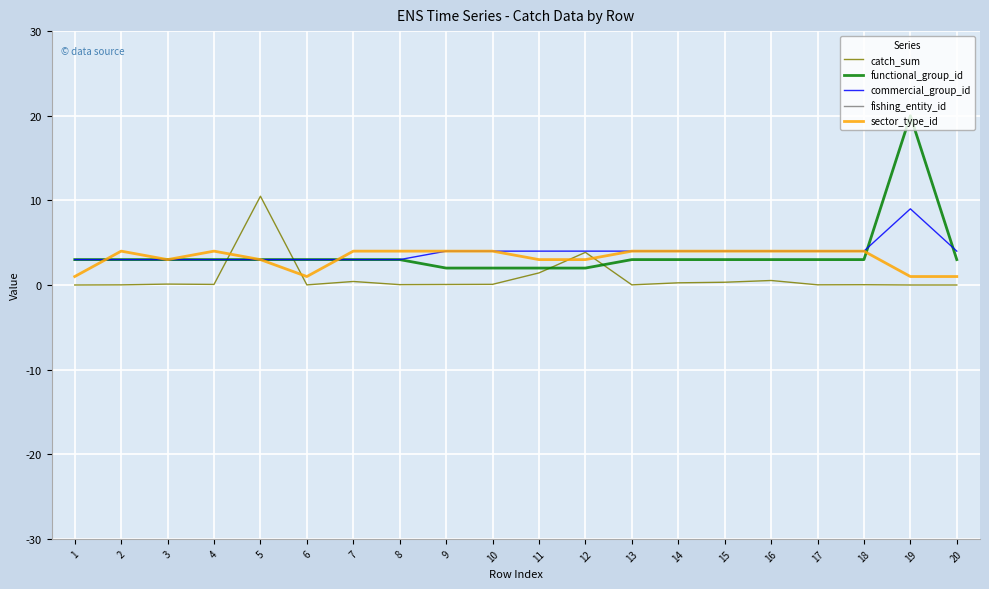

How many interior local valleys does the catch_sum series have?

6